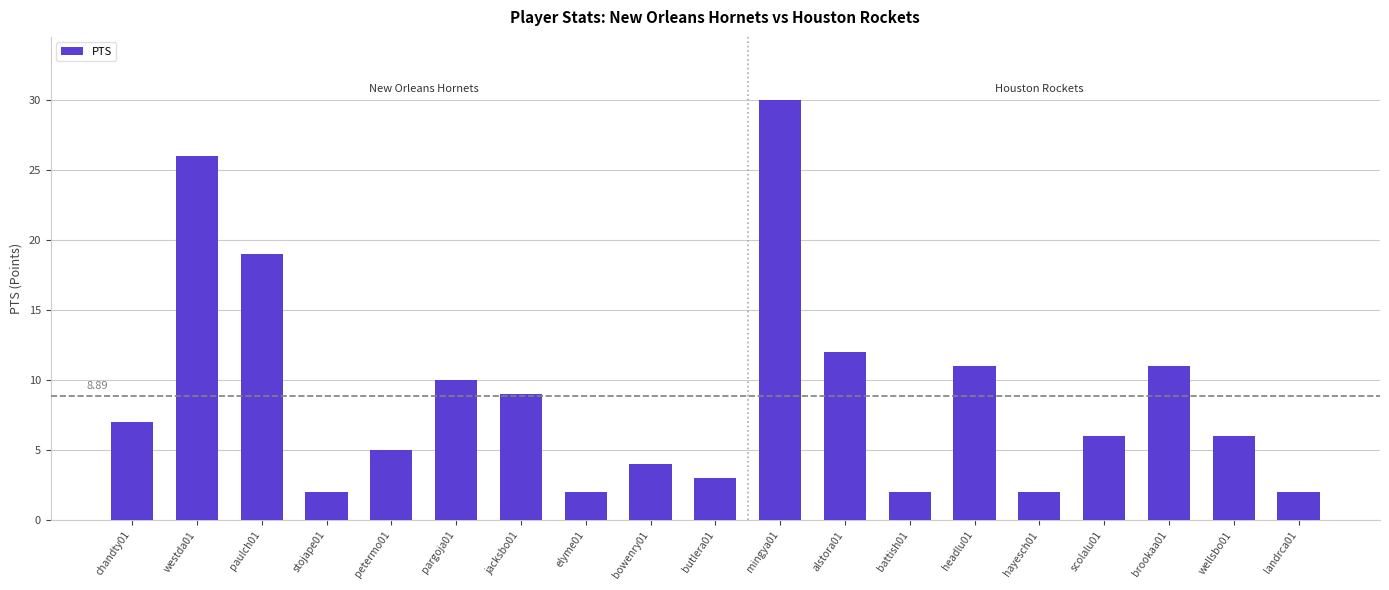

Reading left to right, list all the values displayed in this chart.

7	26	19	2	5	10	9	2	4	3	30	12	2	11	2	6	11	6	2